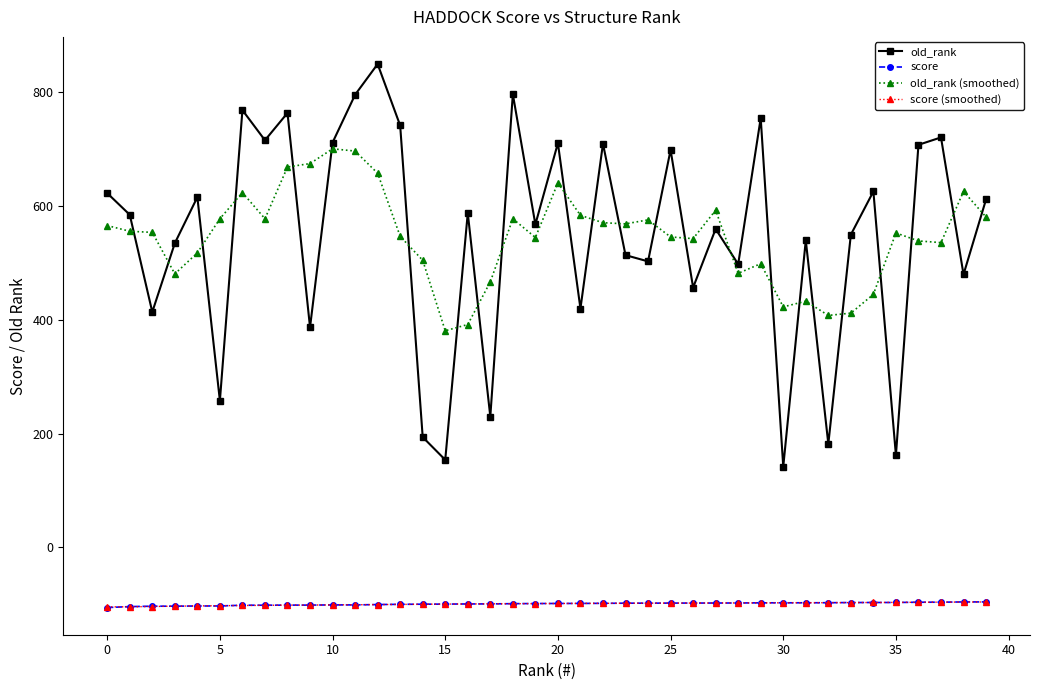

What is the value of the old_rank point at the 10th from the left?

387.0